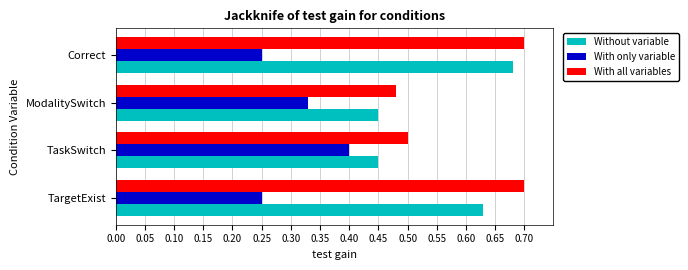

Which series changed the most between TargetExist and ModalitySwitch?

With all variables